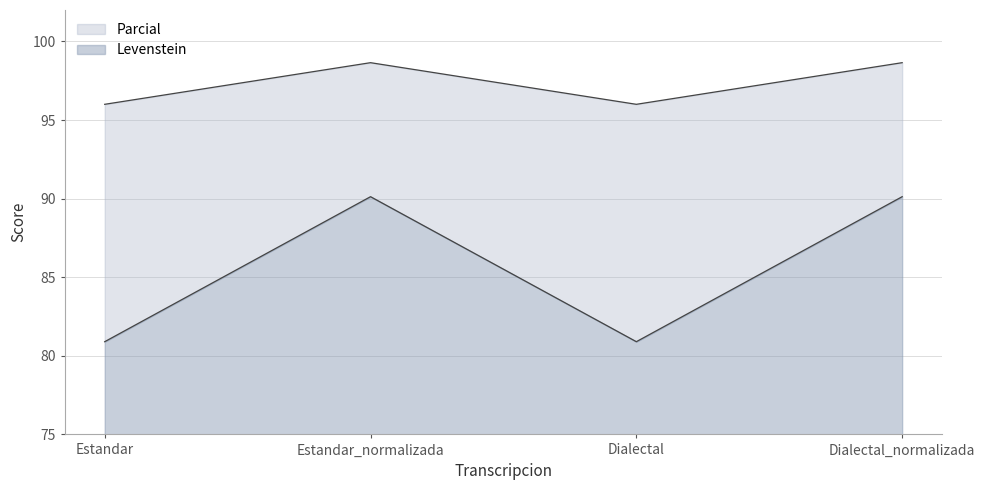

What is the minimum value for Parcial?

96.0